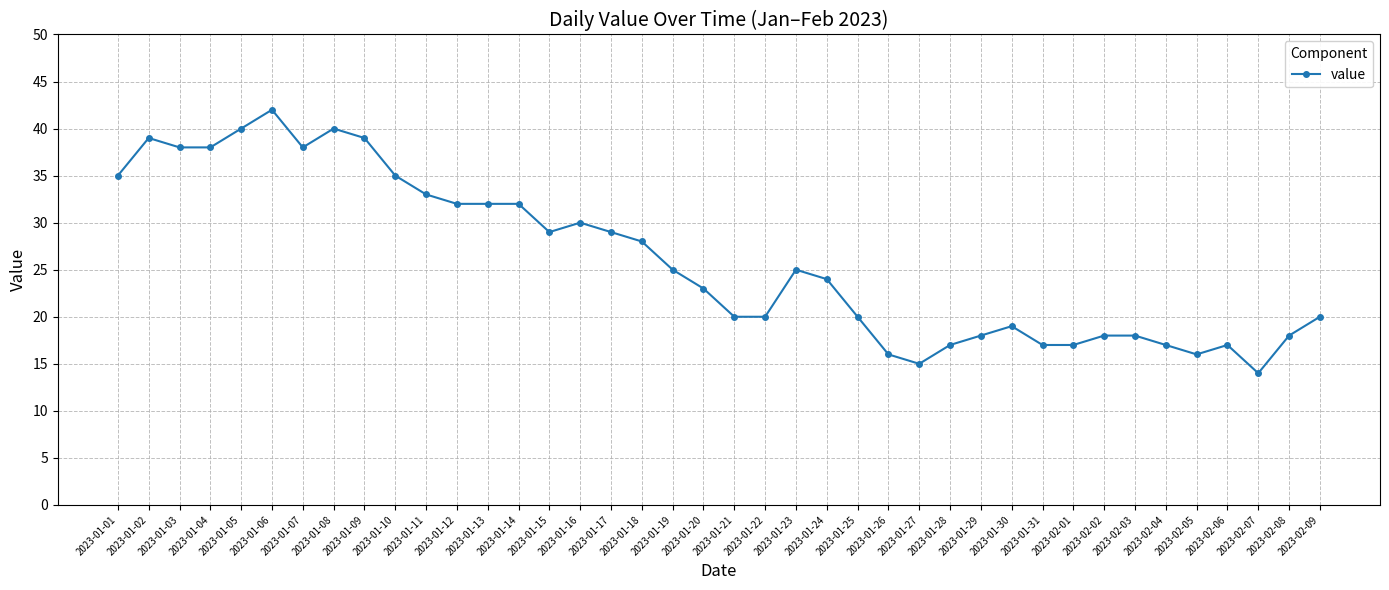

Is it true that the value at 2023-01-15 is 29?

True